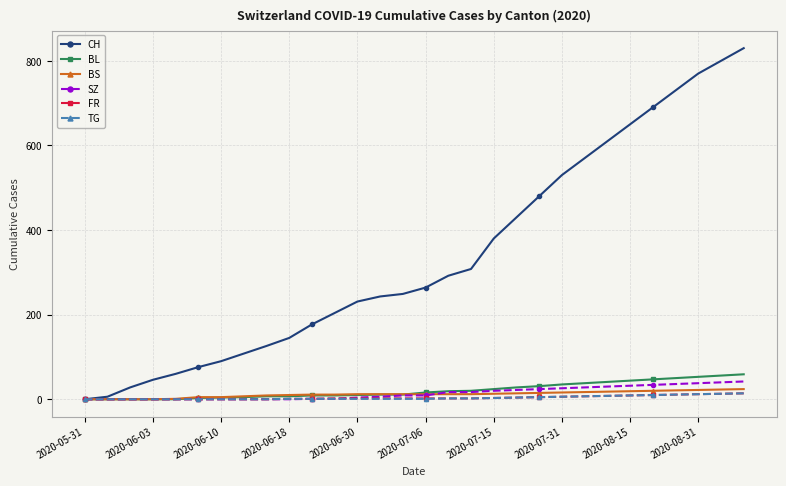

Which series has the largest total across all categories?

CH